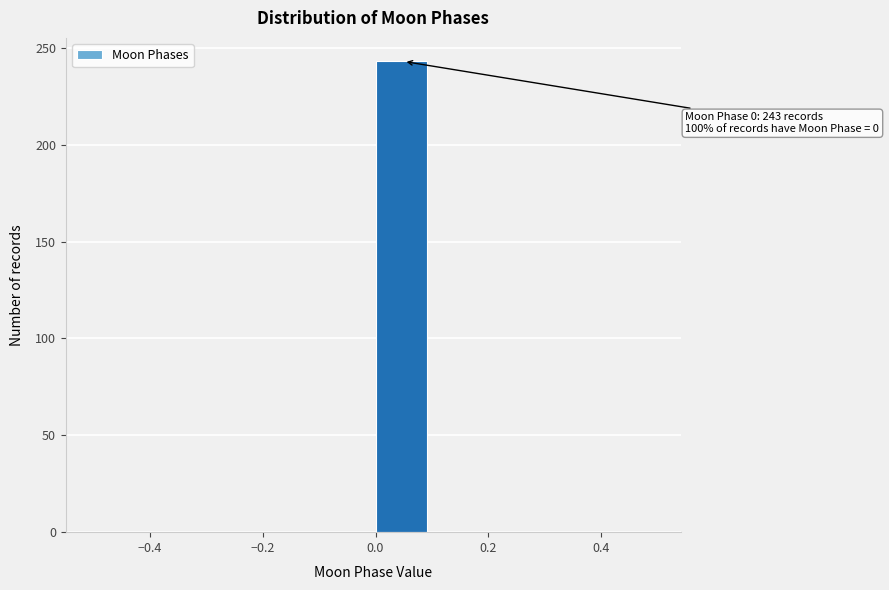

Over which range of the x-axis is the bar tallest?

0.0 to 0.1